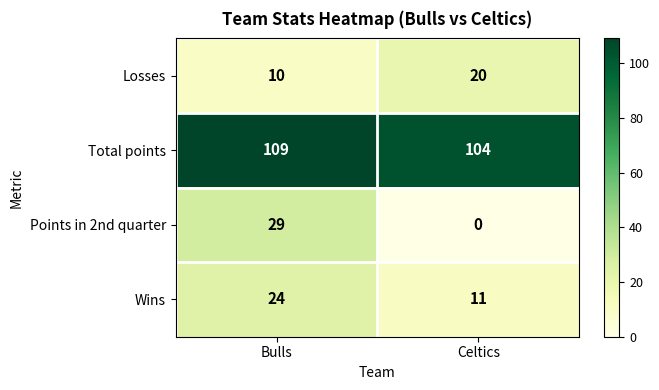

Reading left to right, what are all the values shown in this chart?

Losses: 10	20
Total points: 109	104
Points in 2nd quarter: 29	0
Wins: 24	11